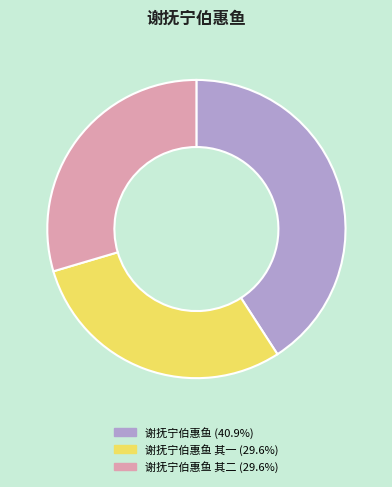

How many slices are in this pie chart?

3